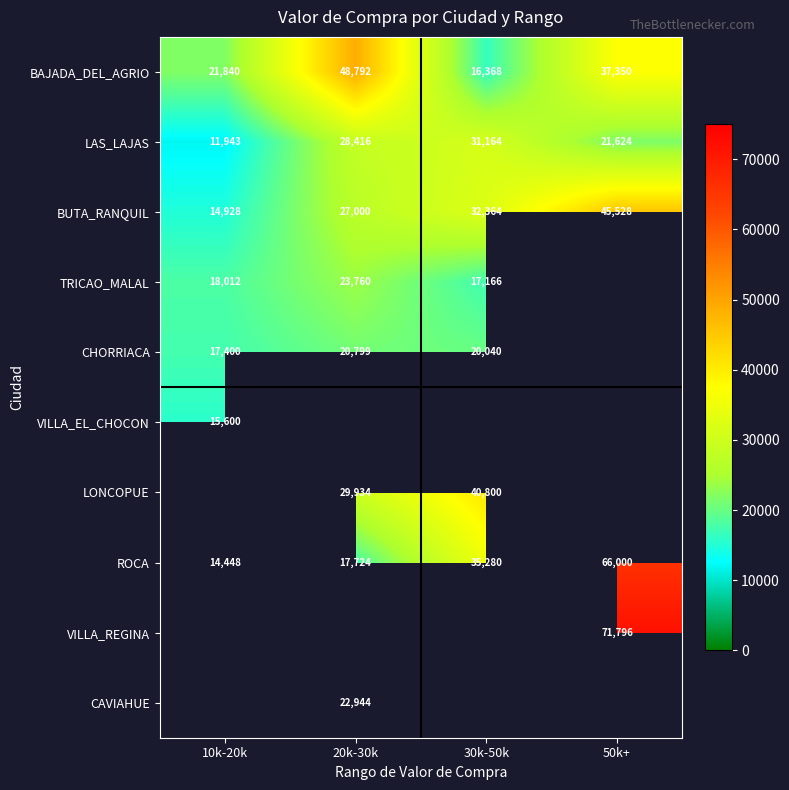

Which category has the lowest value across all series?

10k-20k